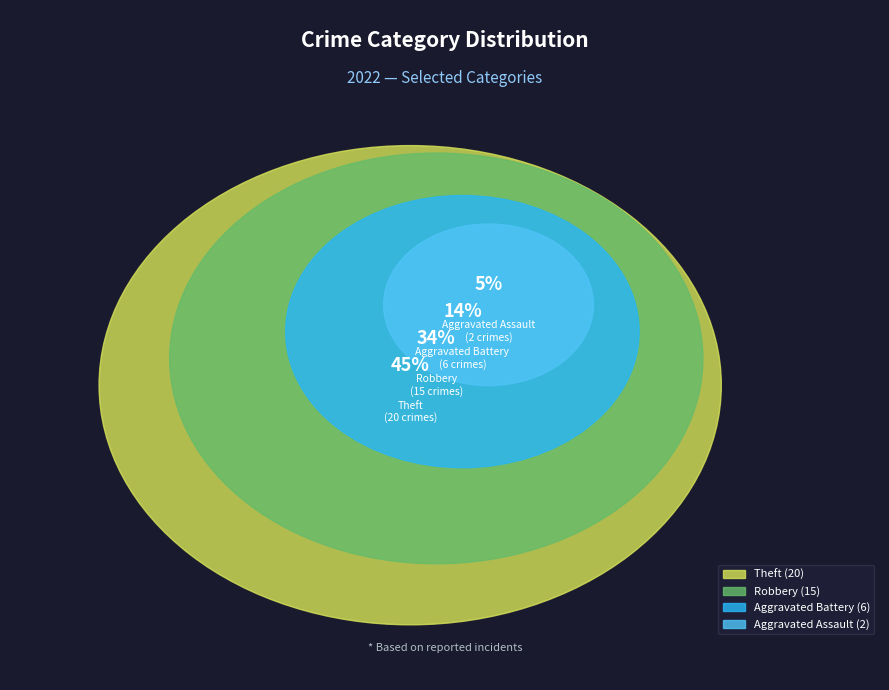

Which slice is the largest?

Theft